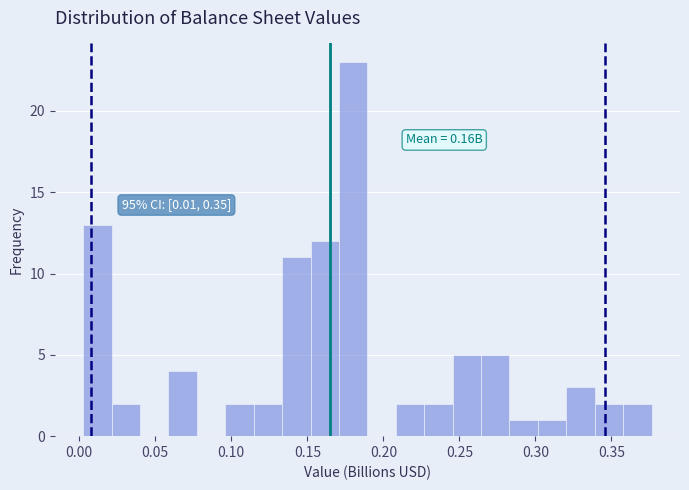

Read against the x-axis, roughly where is the centre of the tallest bar?

0.180